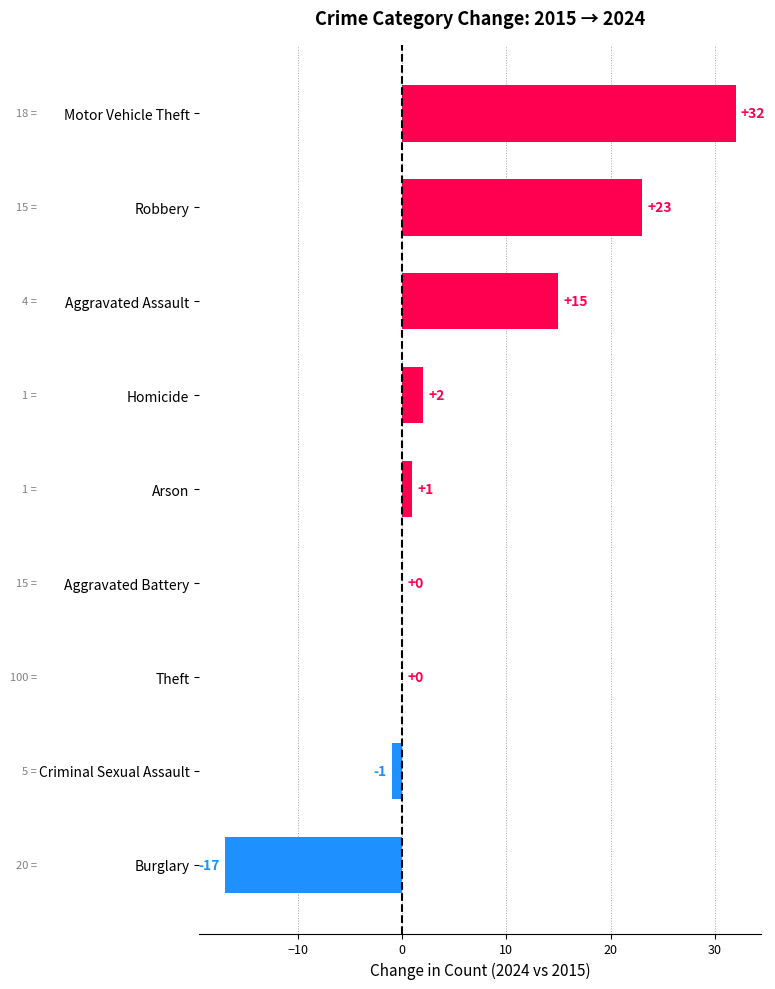

How many series are shown in this chart?

1